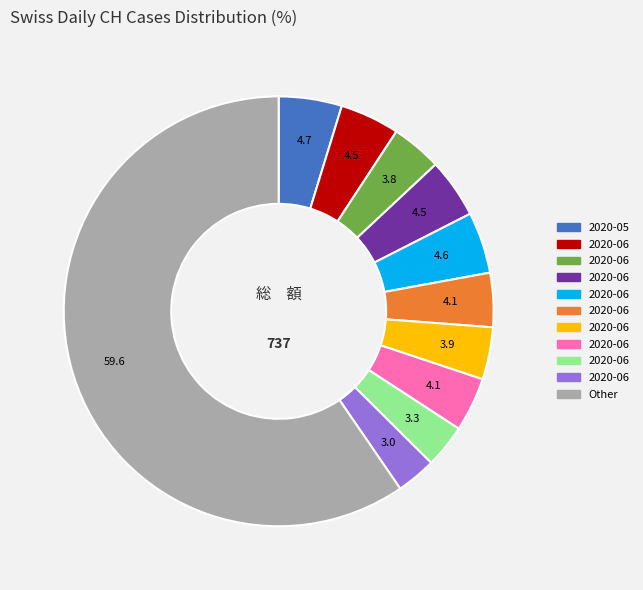

Does any single category account for the majority?

Yes